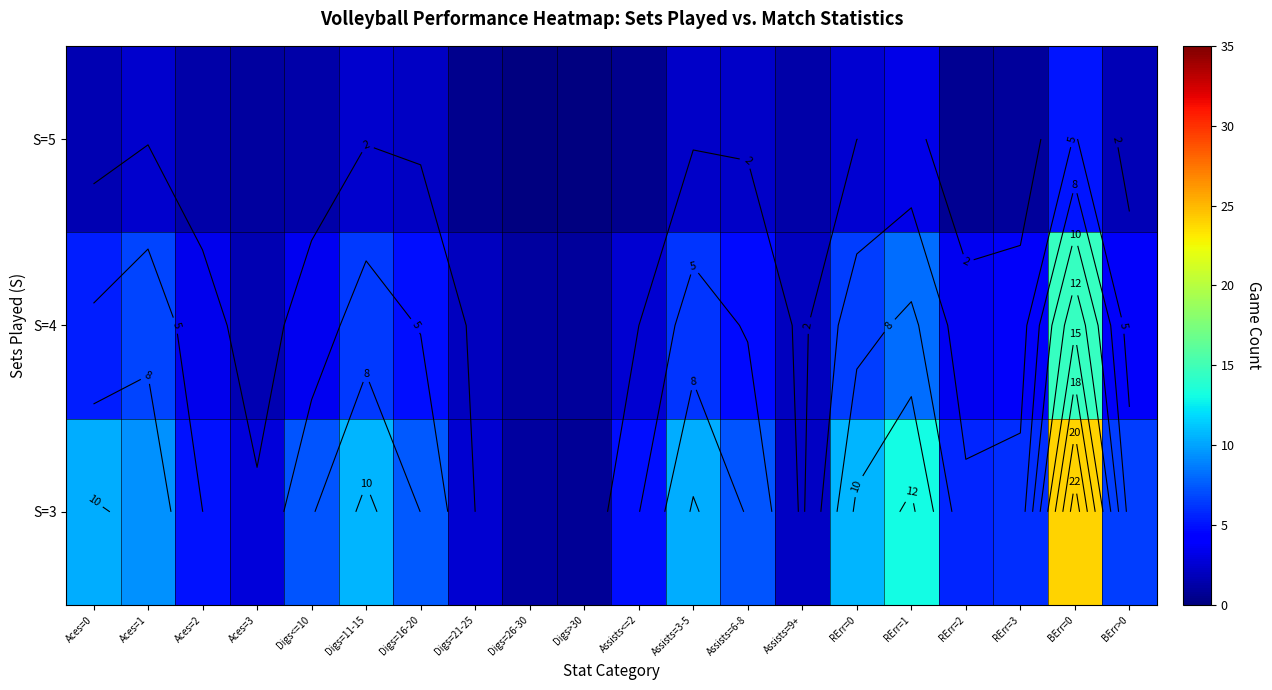

The S=3 series shows 5.9 at RErr=3. True or false?

True